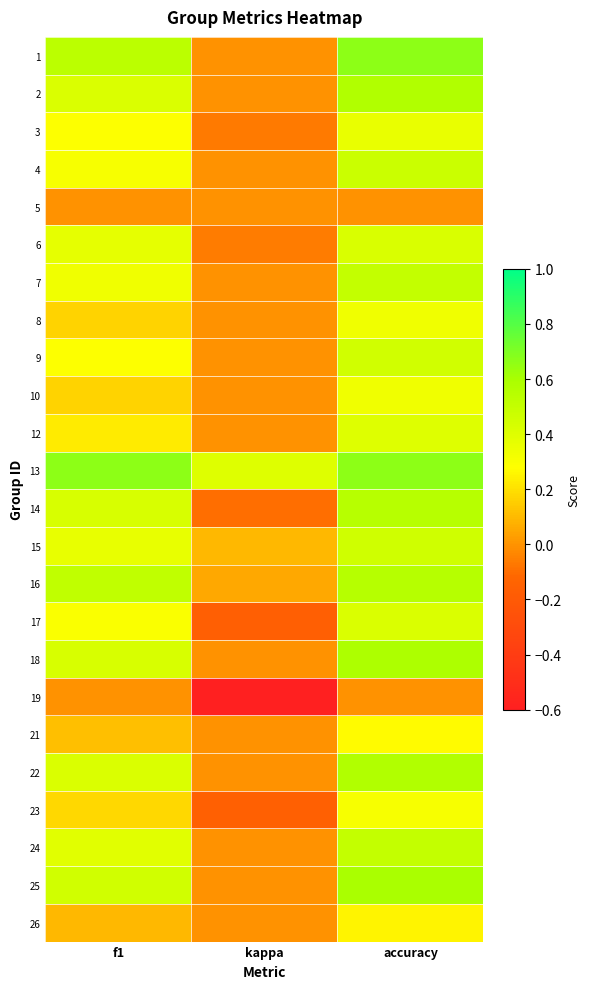

Reading left to right, what are all the values shown in this chart?

1: f1=0.5	kappa=0.0	accuracy=0.7
2: f1=0.4	kappa=0.0	accuracy=0.6
3: f1=0.3	kappa=-0.1	accuracy=0.4
4: f1=0.3	kappa=0.0	accuracy=0.5
5: f1=0.0	kappa=0.0	accuracy=0.0
6: f1=0.4	kappa=-0.1	accuracy=0.4
7: f1=0.3	kappa=0.0	accuracy=0.5
8: f1=0.2	kappa=0.0	accuracy=0.3
9: f1=0.3	kappa=0.0	accuracy=0.5
10: f1=0.2	kappa=0.0	accuracy=0.3
12: f1=0.2	kappa=0.0	accuracy=0.4
13: f1=0.7	kappa=0.4	accuracy=0.7
14: f1=0.4	kappa=-0.1	accuracy=0.6
15: f1=0.4	kappa=0.1	accuracy=0.5
16: f1=0.5	kappa=0.1	accuracy=0.6
17: f1=0.3	kappa=-0.2	accuracy=0.4
18: f1=0.4	kappa=0.0	accuracy=0.6
19: f1=0.0	kappa=-0.6	accuracy=0.0
21: f1=0.1	kappa=0.0	accuracy=0.3
22: f1=0.4	kappa=0.0	accuracy=0.6
23: f1=0.2	kappa=-0.2	accuracy=0.3
24: f1=0.4	kappa=0.0	accuracy=0.5
25: f1=0.5	kappa=0.0	accuracy=0.6
26: f1=0.1	kappa=0.0	accuracy=0.2